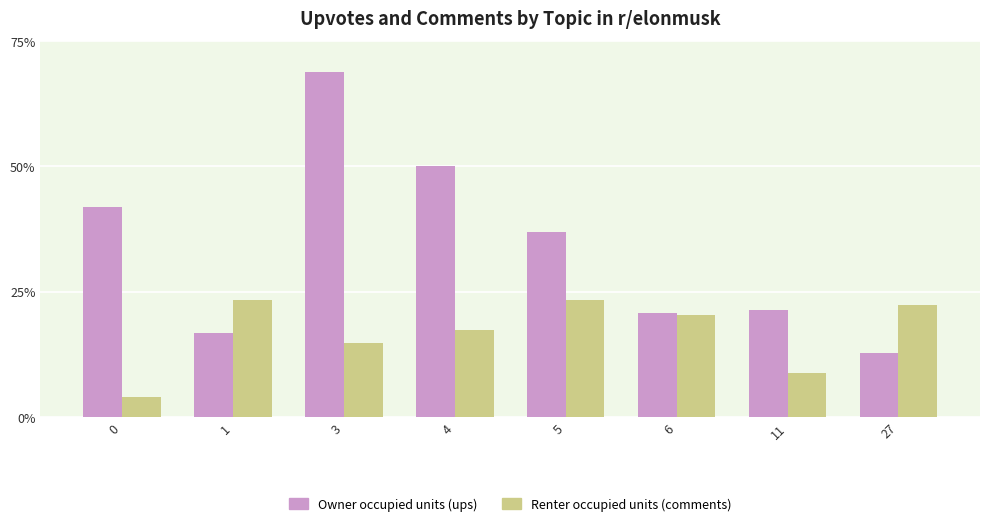

What is the spread (max minus min) of values at 0?

38.1